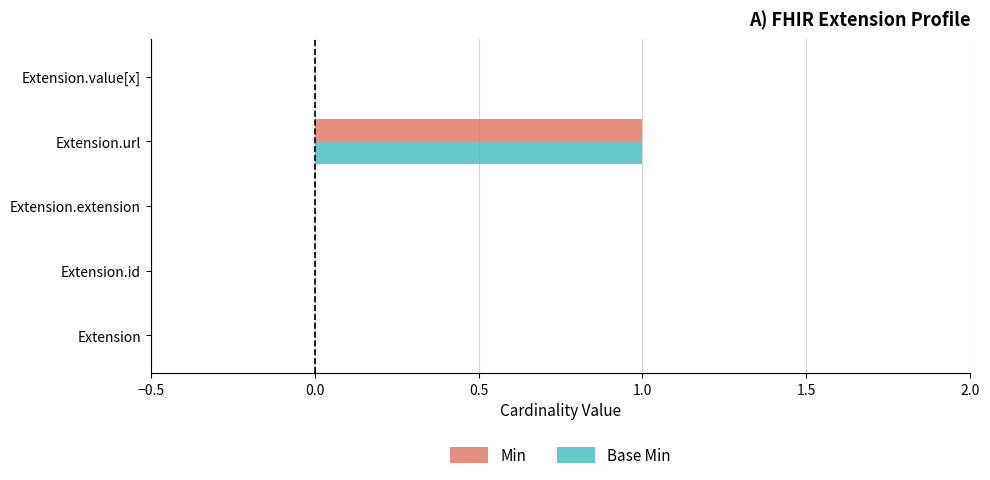

At which category is the sum across all series the highest?

Extension.url